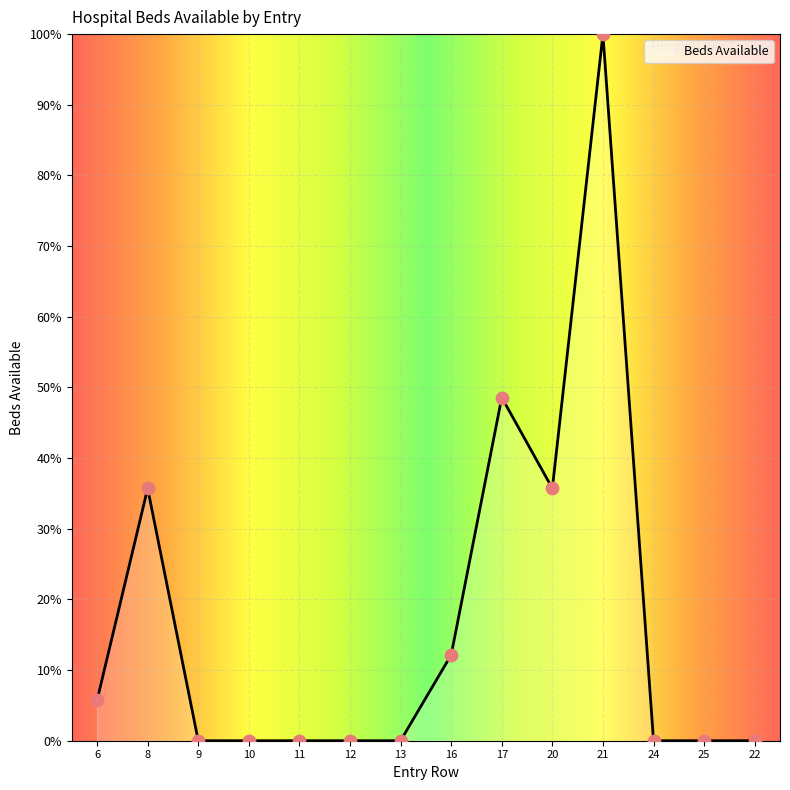

Between 6 and 25, which is larger?

6